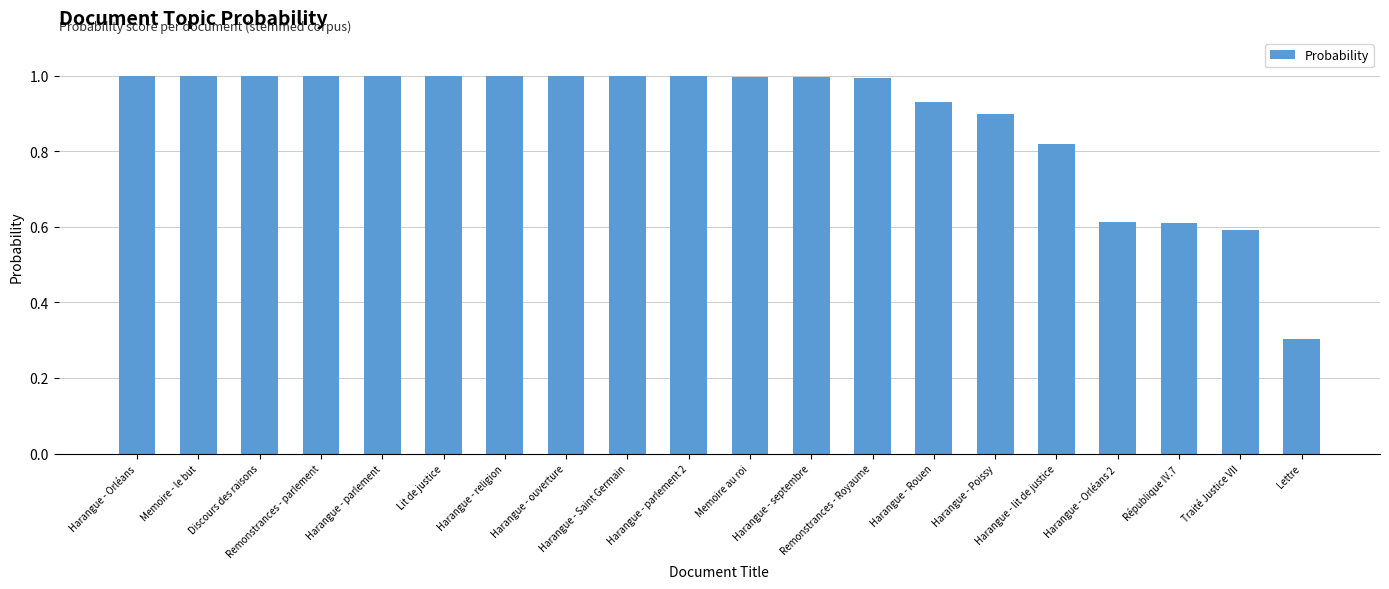

What position from the left is Harangue - parlement?

5